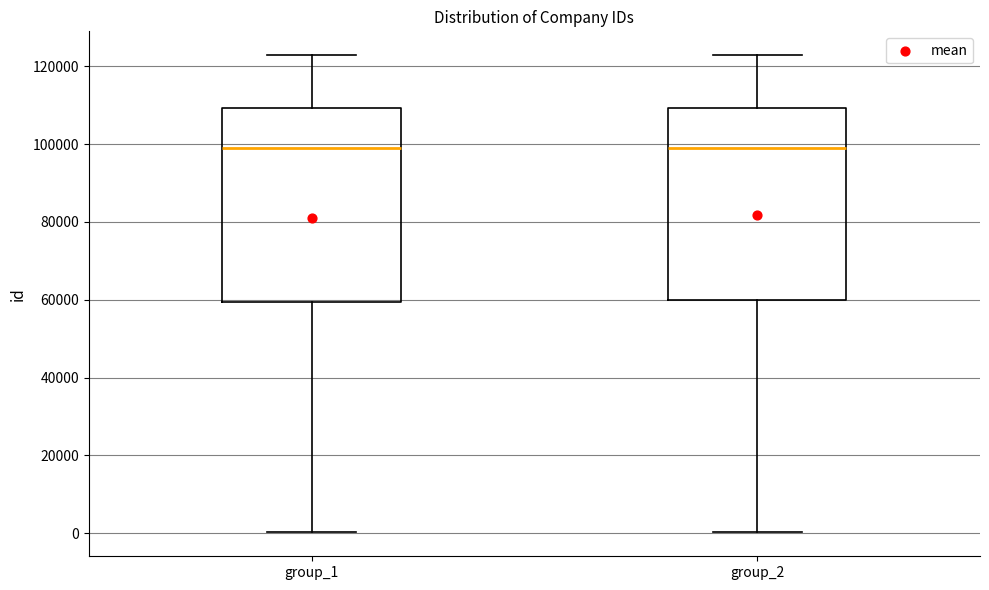

Where is the lower edge of the box for group_2 on the y-axis? The values are not printed on the chart, so give them approximately, as read against the axis.

60000